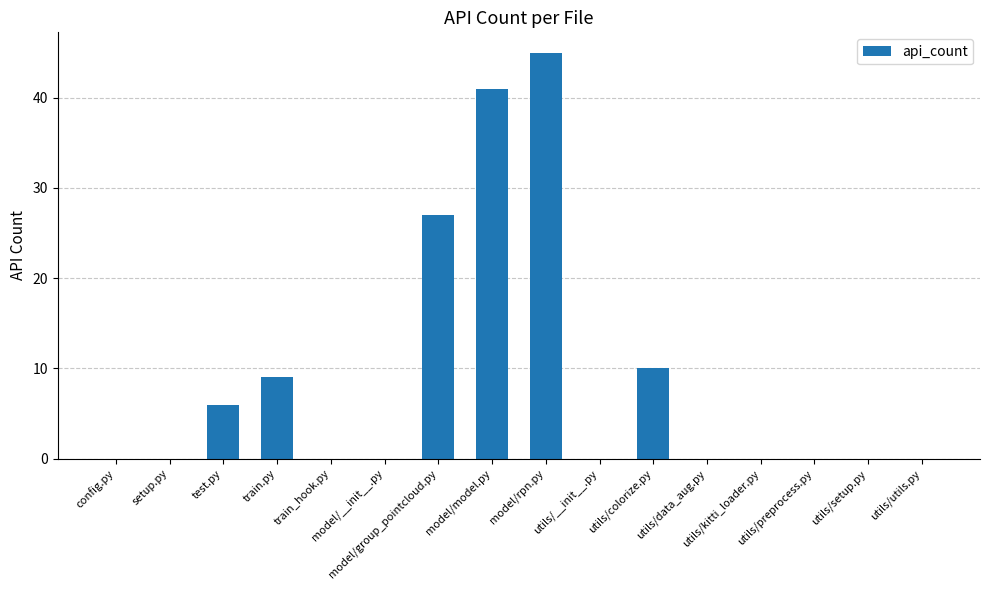

What is the maximum value shown in the chart?

45